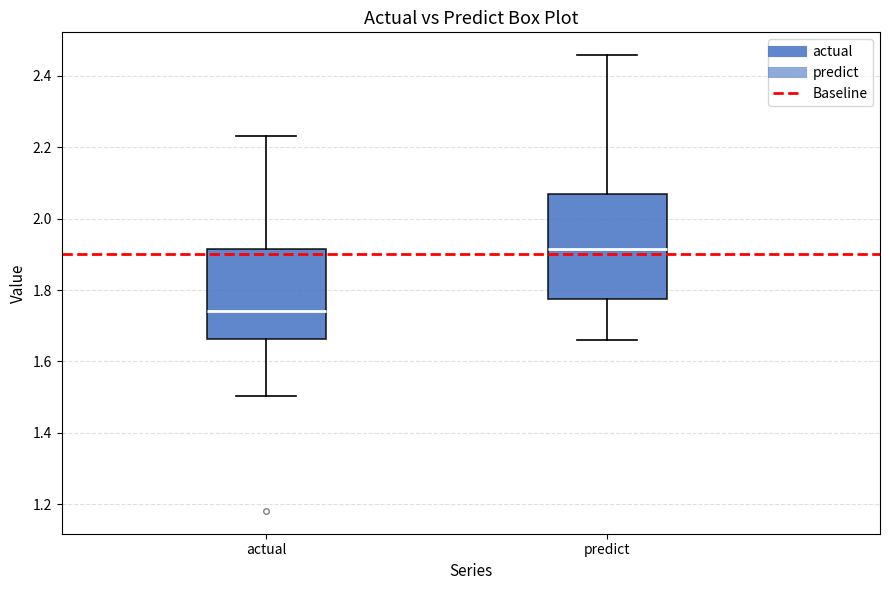

Reading left to right, transcribe this box plot: for each box, give where its median line is, the range the box spans, and where its two whiskers end, as read against the y-axis. The values are not printed on the chart, so give them approximately, as read against the axis.

actual: median 1.74, box 1.66 to 1.92, whiskers 1.50 to 2.24
predict: median 1.92, box 1.78 to 2.06, whiskers 1.66 to 2.46